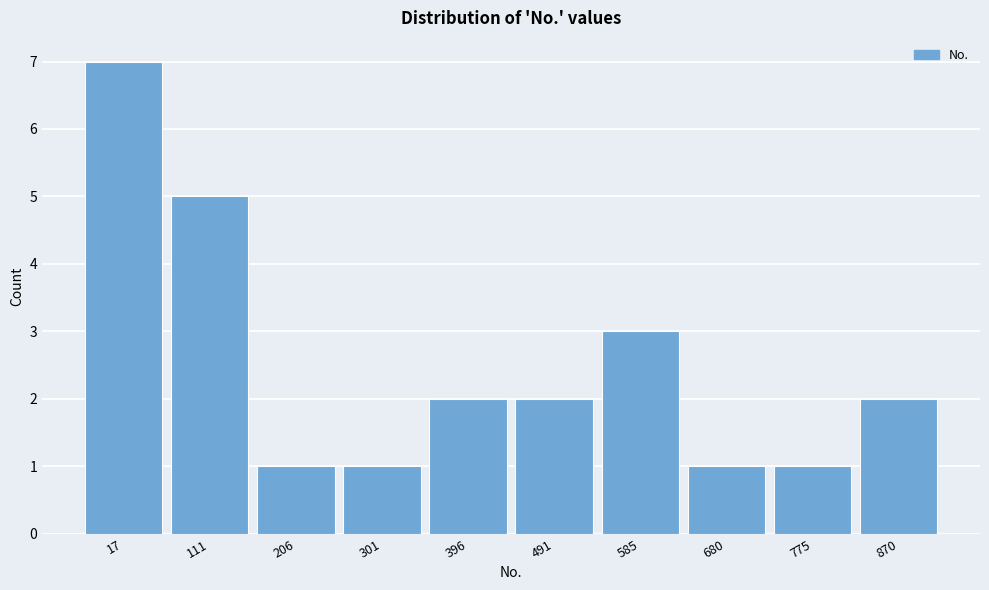

Reading left to right, extract all data points from this chart.

7	5	1	1	2	2	3	1	1	2